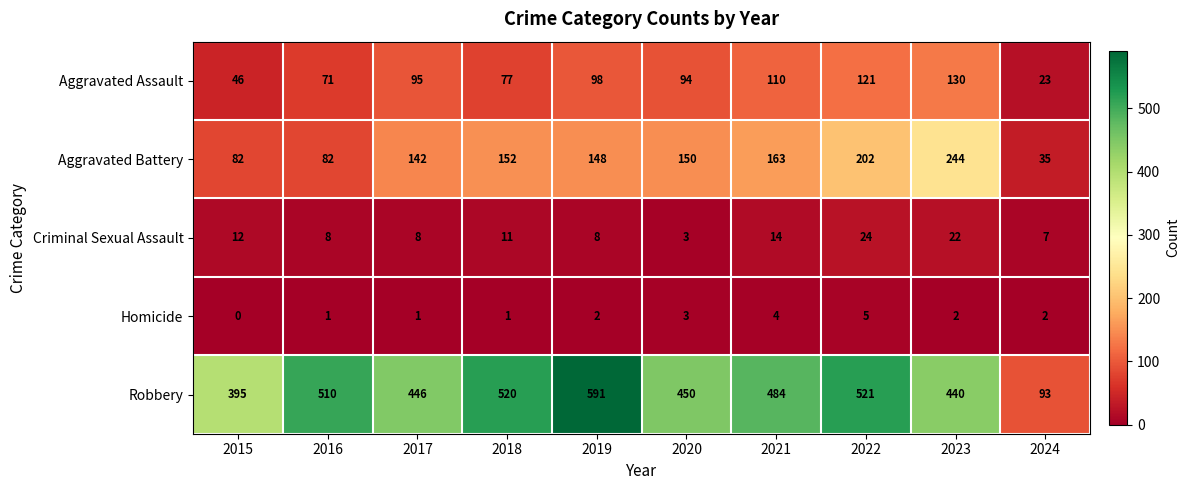

Is it true that Aggravated Assault equals 30 at 2015?

False